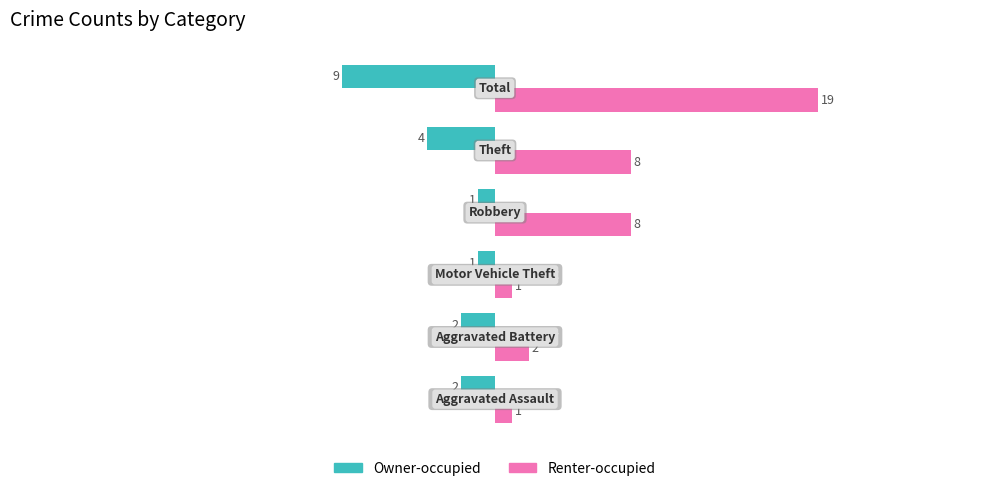

What is the minimum value shown in the chart?

-9